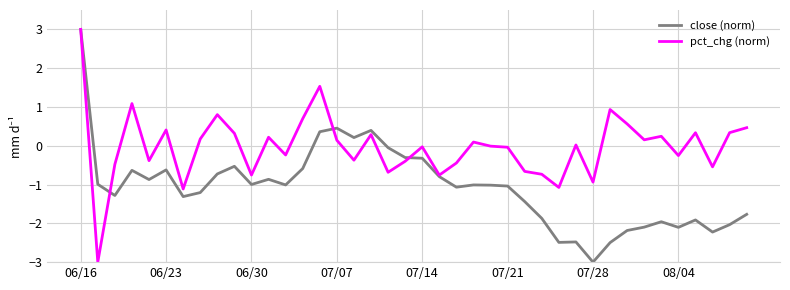

What is the maximum value for close (norm)?

3.0